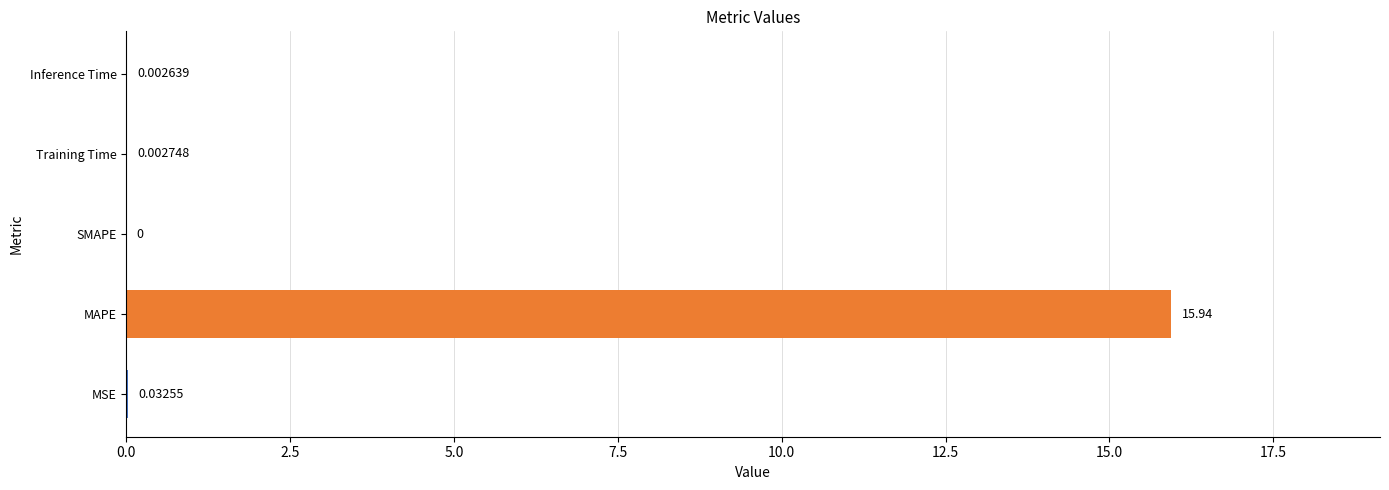

What is the change in value from MAPE to SMAPE?

-15.9